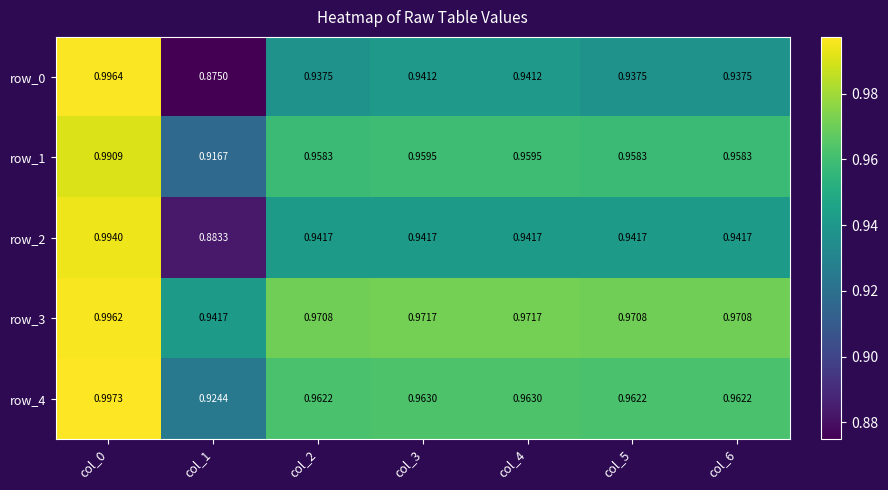

Is the value of row_3 at col_3 greater than the value of row_4 at col_0?

No